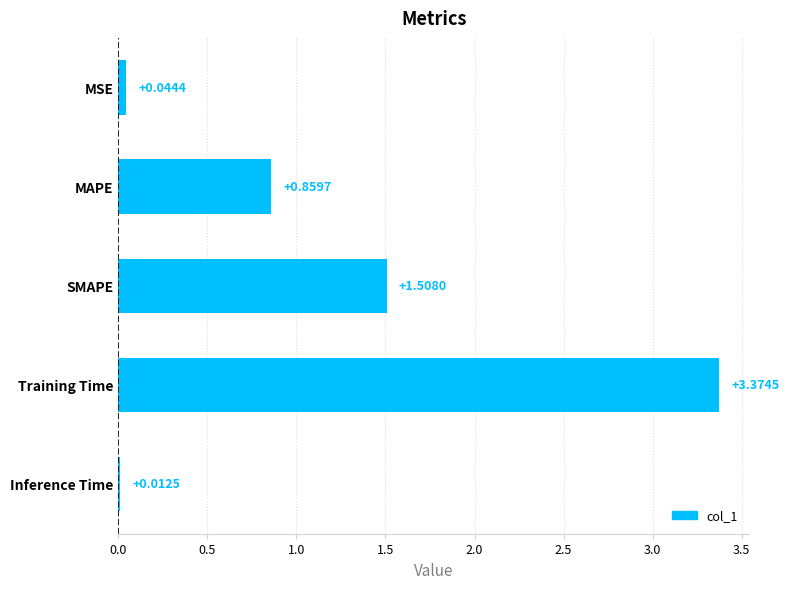

What is the sum of all values?

5.8